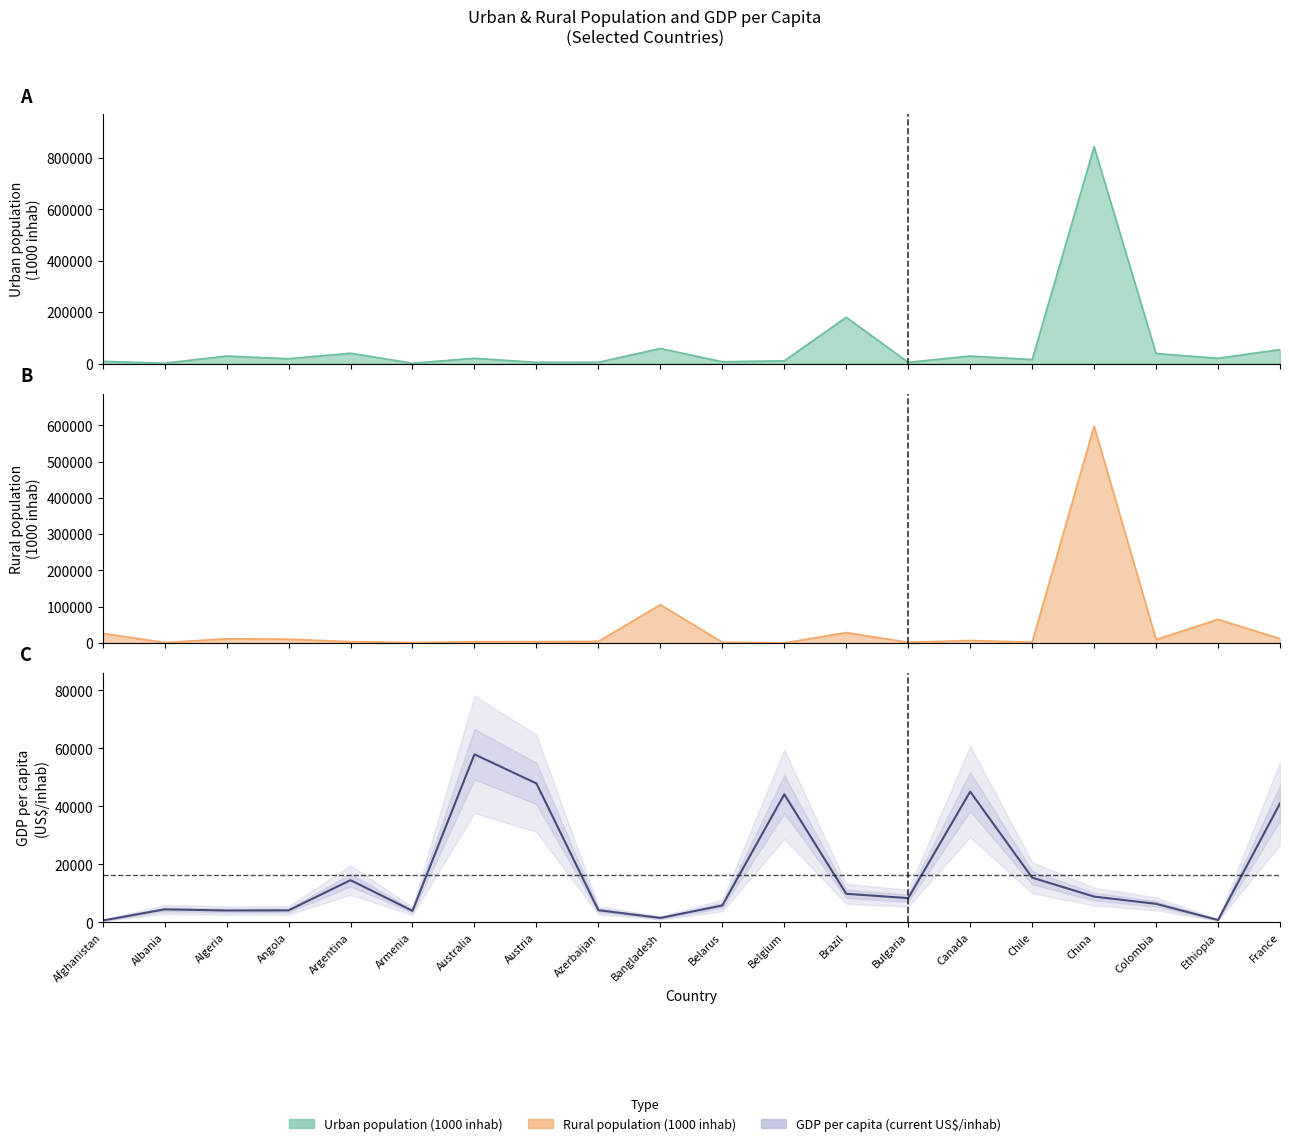

What is the difference between the highest and lowest values at Belarus?

5327.6